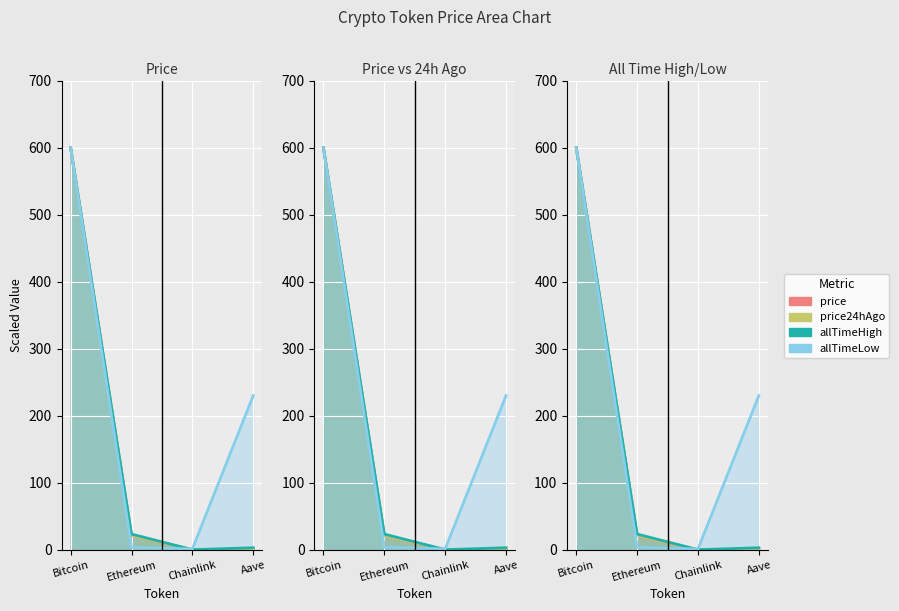

How many lines are shown in the chart?

4